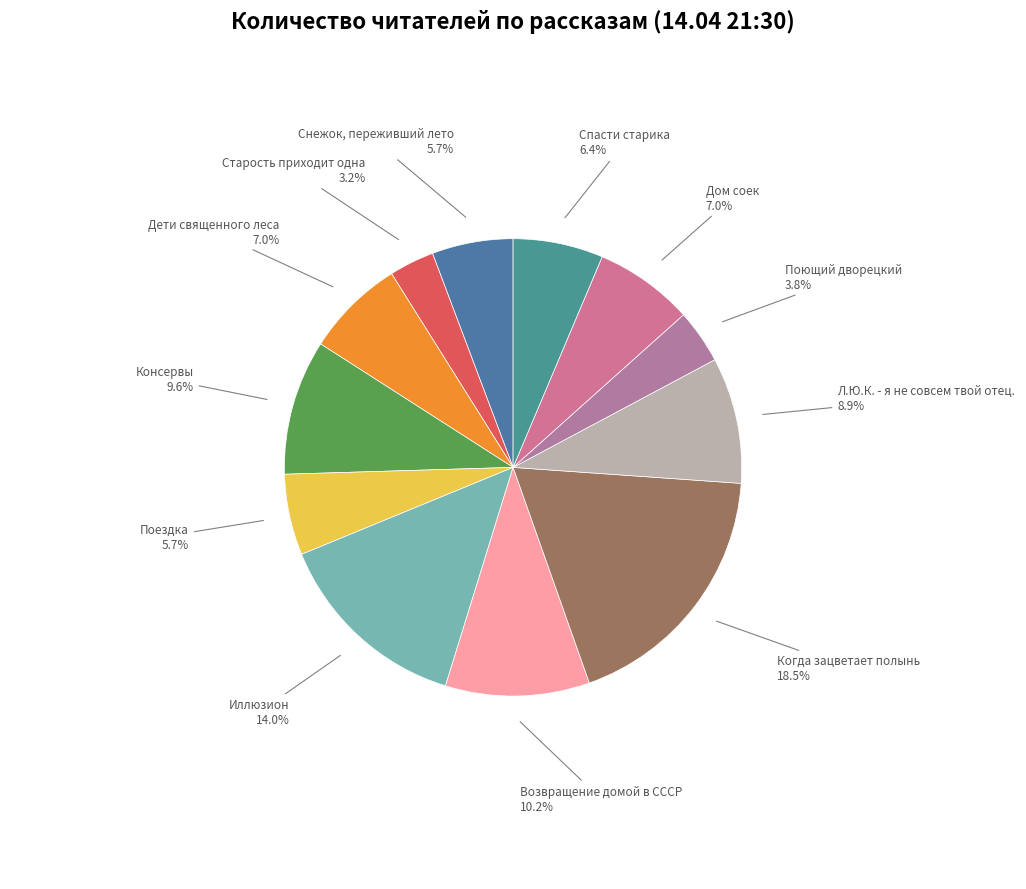

Which category has the biggest portion of the pie?

Когда зацветает полынь